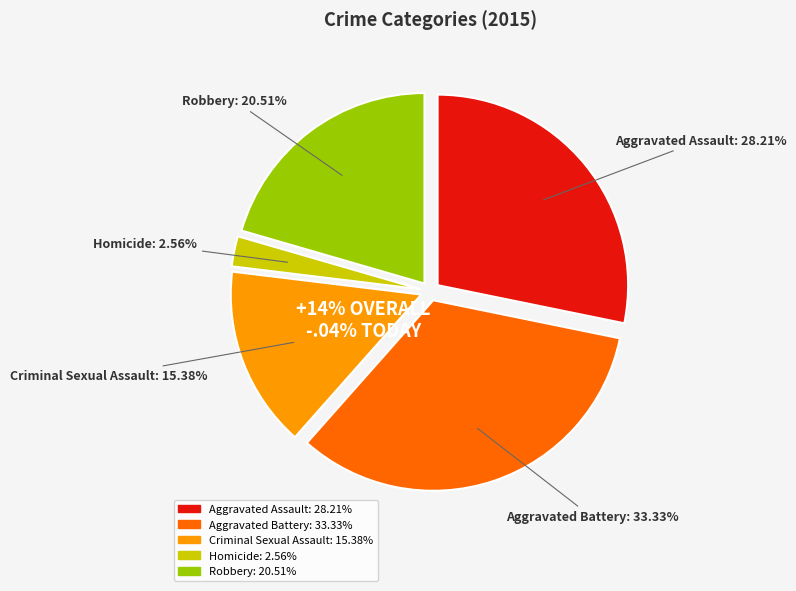

To the nearest percent, what portion does Robbery represent?

21%